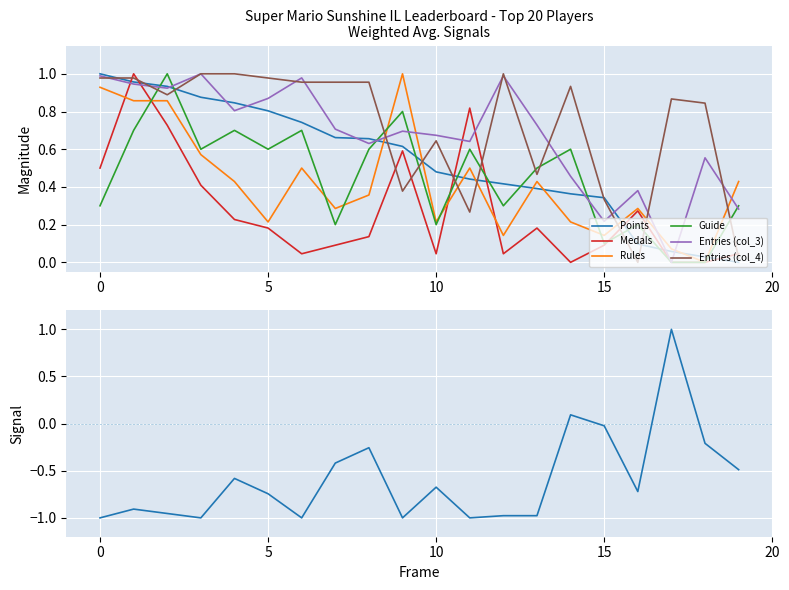

What is the difference between the highest and lowest values at Anonymous 5?

0.8